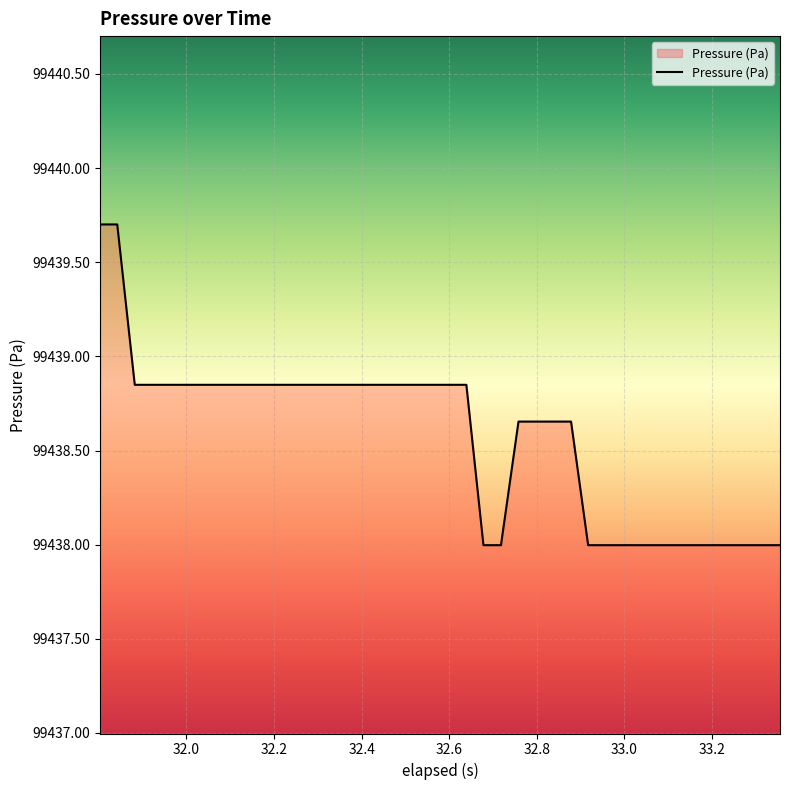

What is the difference between the maximum and minimum values?

1.7